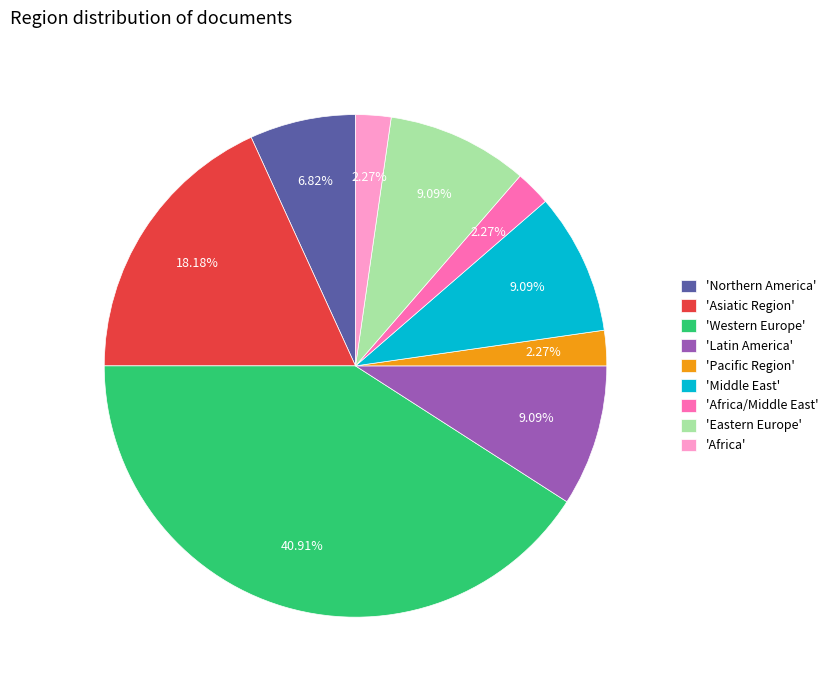

Combined, do 'Eastern Europe' and 'Africa/Middle East' account for over 50%?

No